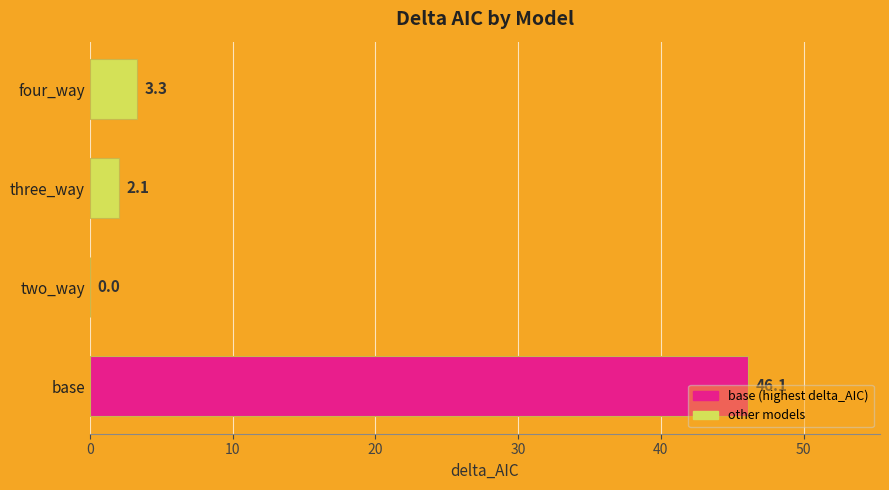

What is the approximate value at three_way?

2.1